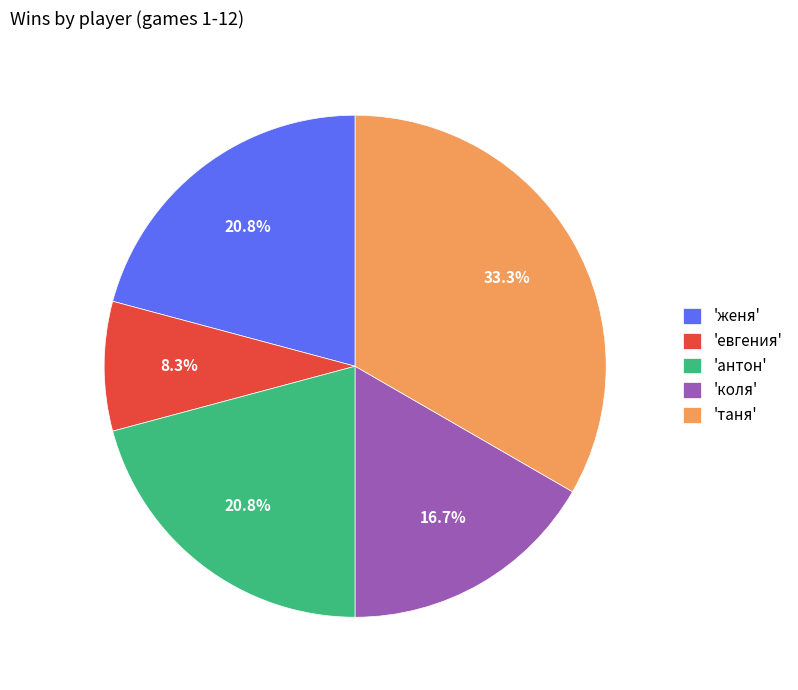

Does any single category account for the majority?

No